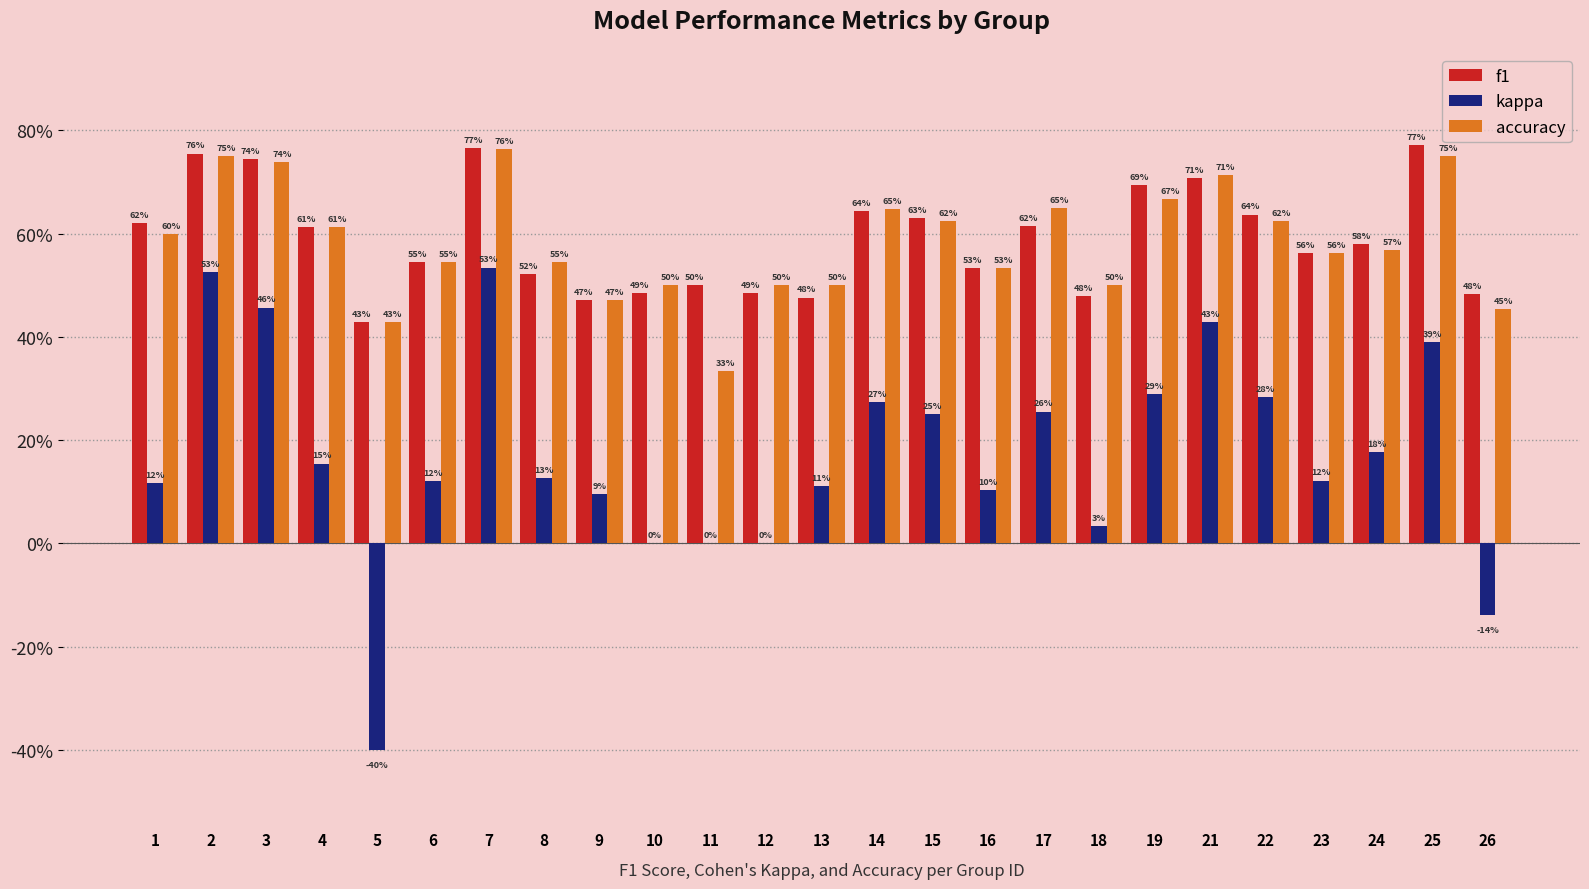

What are all the series names shown in the legend?

f1, kappa, accuracy